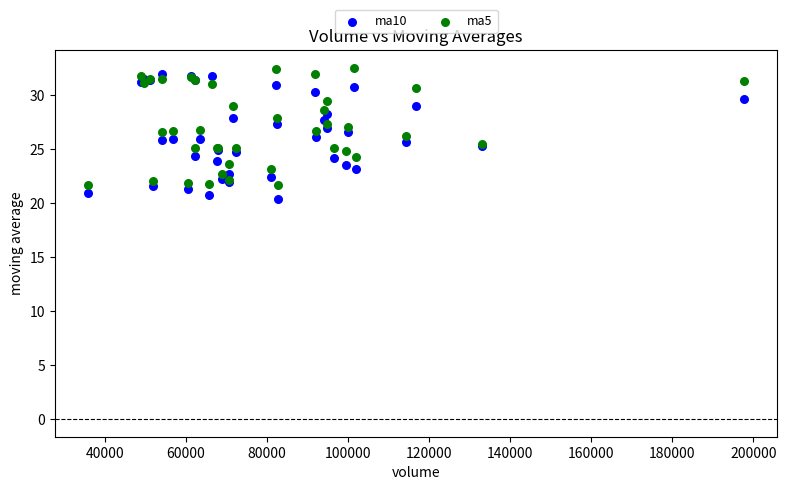

What is the X range (max minus min) for the scatter plot?

162059.3